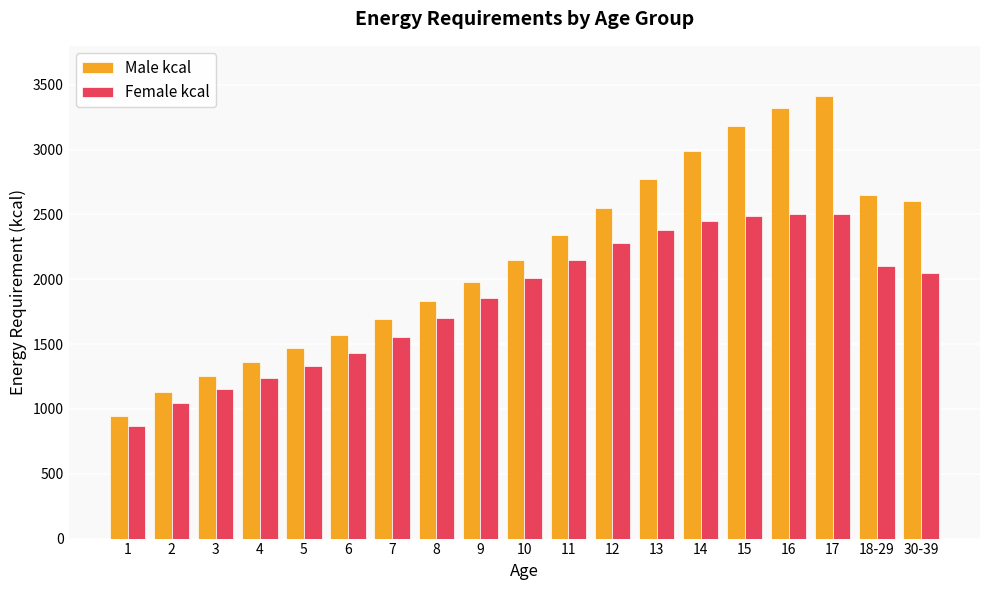

List the series in order of their peak value, lowest first.

Female kcal, Male kcal